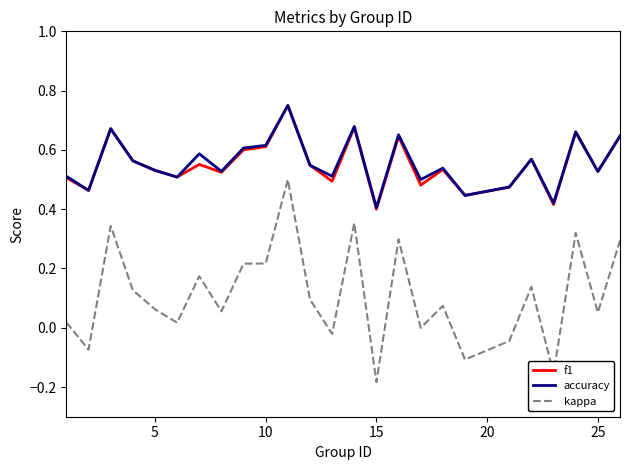

Which series has the widest spread of values?

kappa